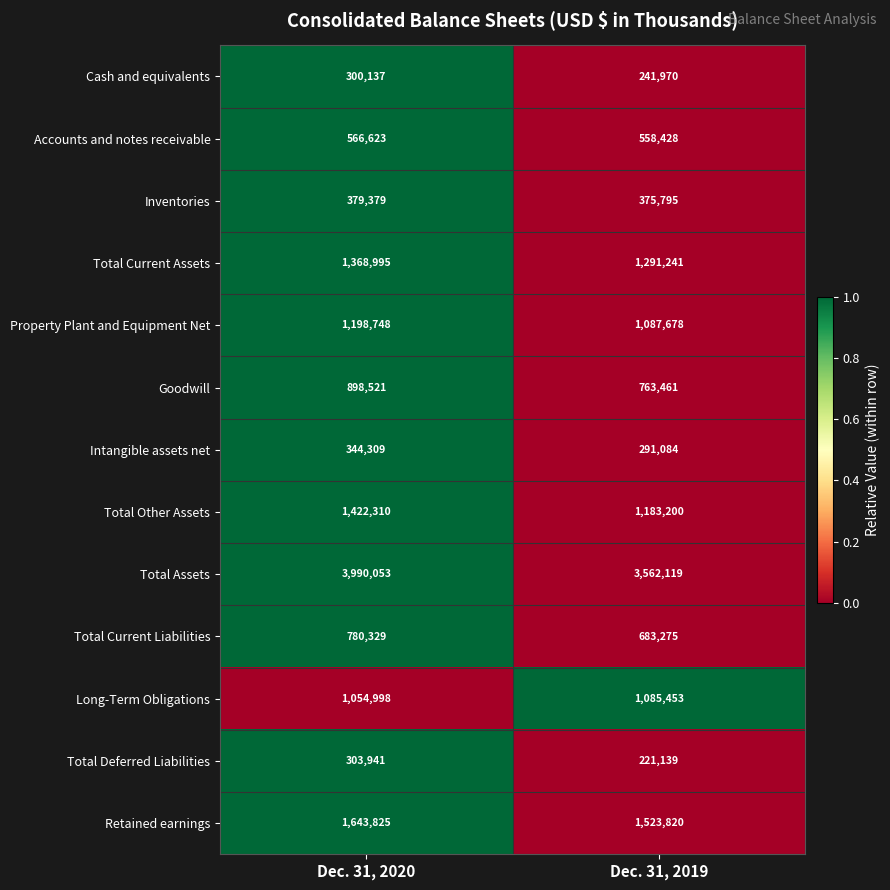

What is the greatest value displayed?

3990053